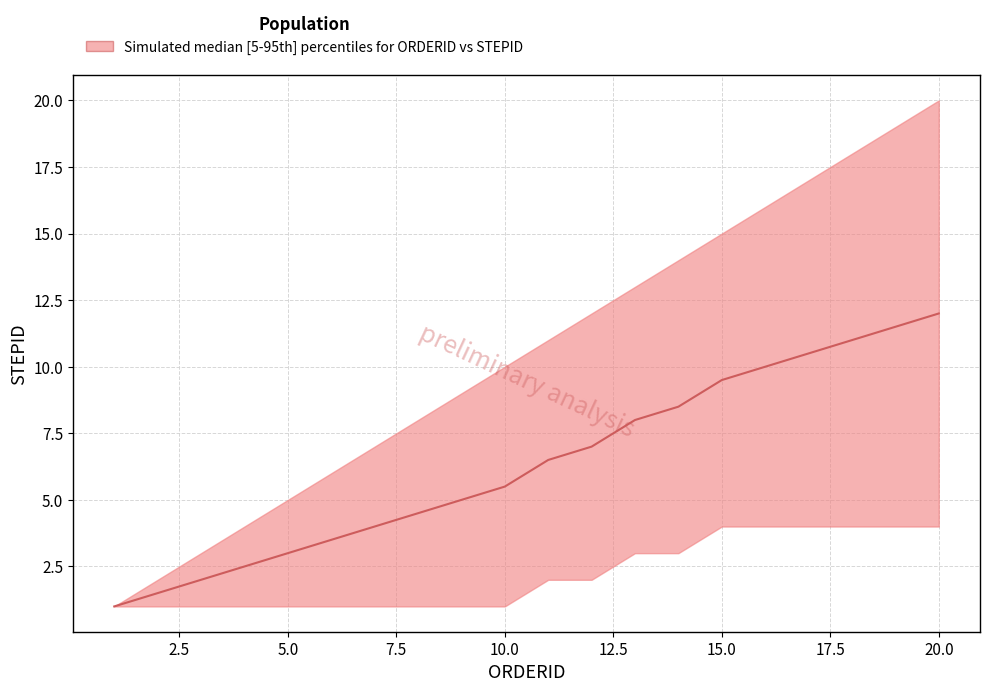

Which has a higher value, 8 or 15?

15